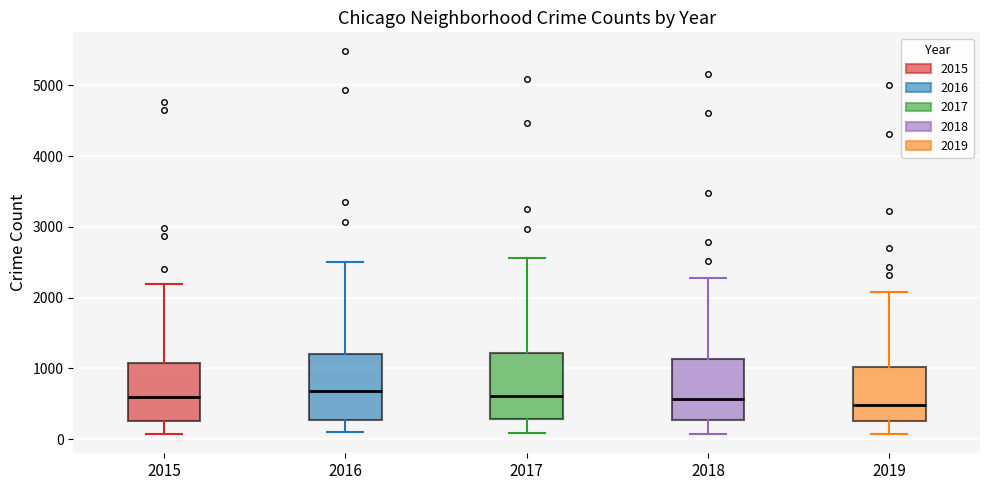

Where does the median line of the box at x = 2016 sit on the y-axis? The values are not printed on the chart, so give them approximately, as read against the axis.

700